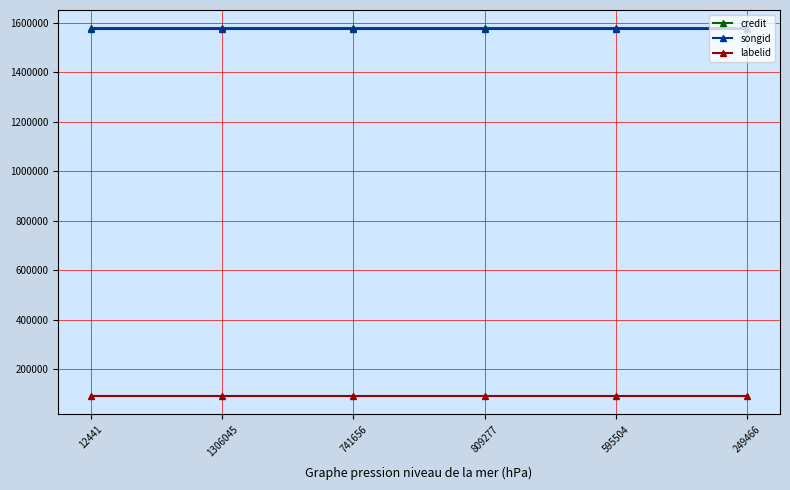

What is the value of the labelid point at the 1st from the left?

90261